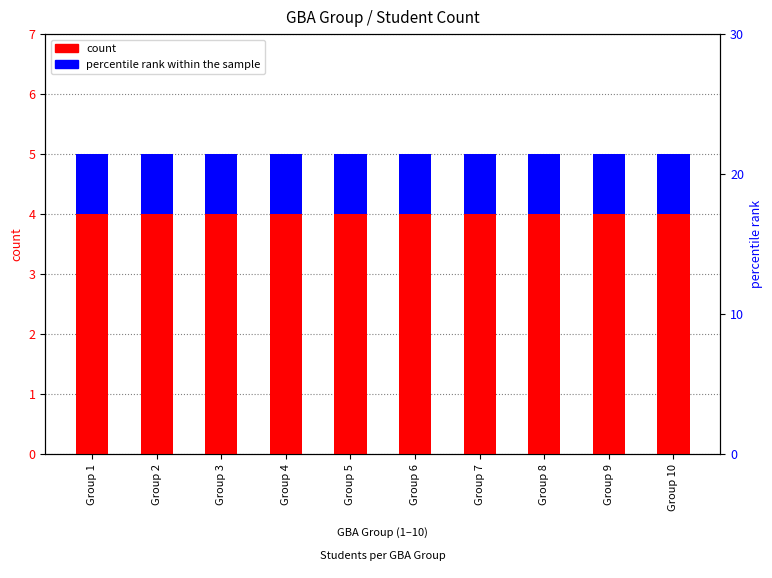

At which category does the chart reach its peak across all series?

Group 1